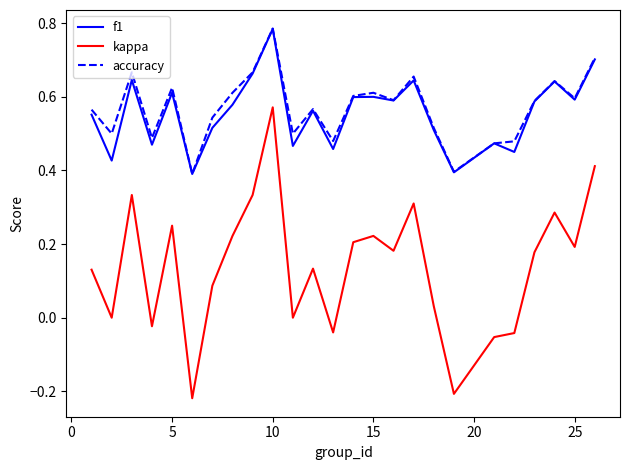

Which series has the largest range (max minus min)?

kappa